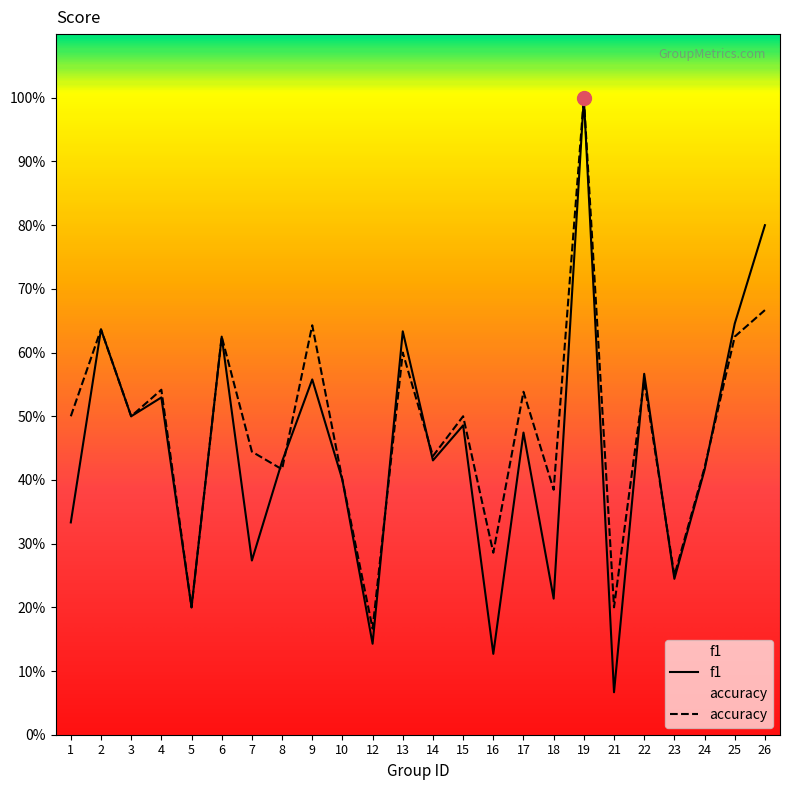

What is the average value of the f1 series?

0.4